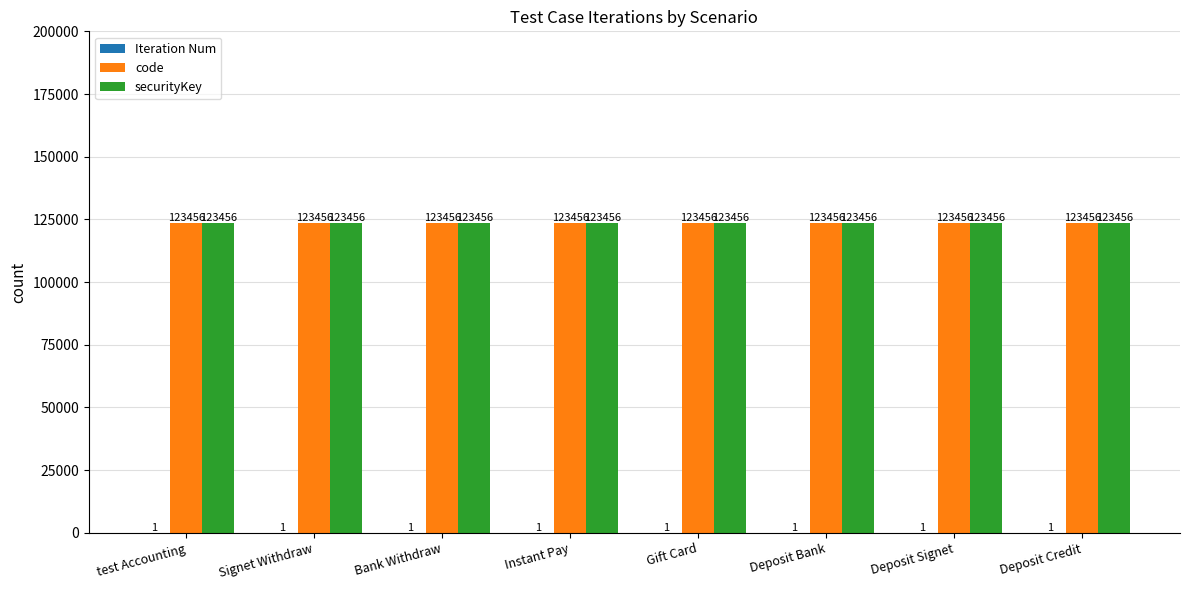

What value does the code series have at Bank Withdraw?

123456